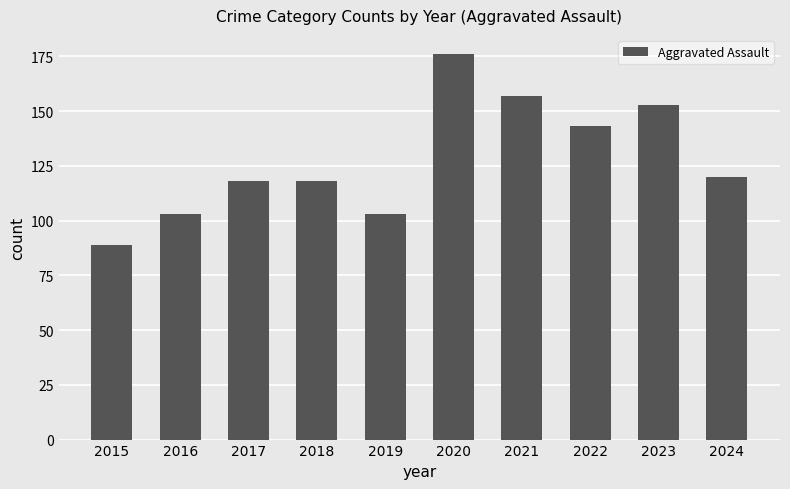

Between 2016 and 2024, which is larger?

2024